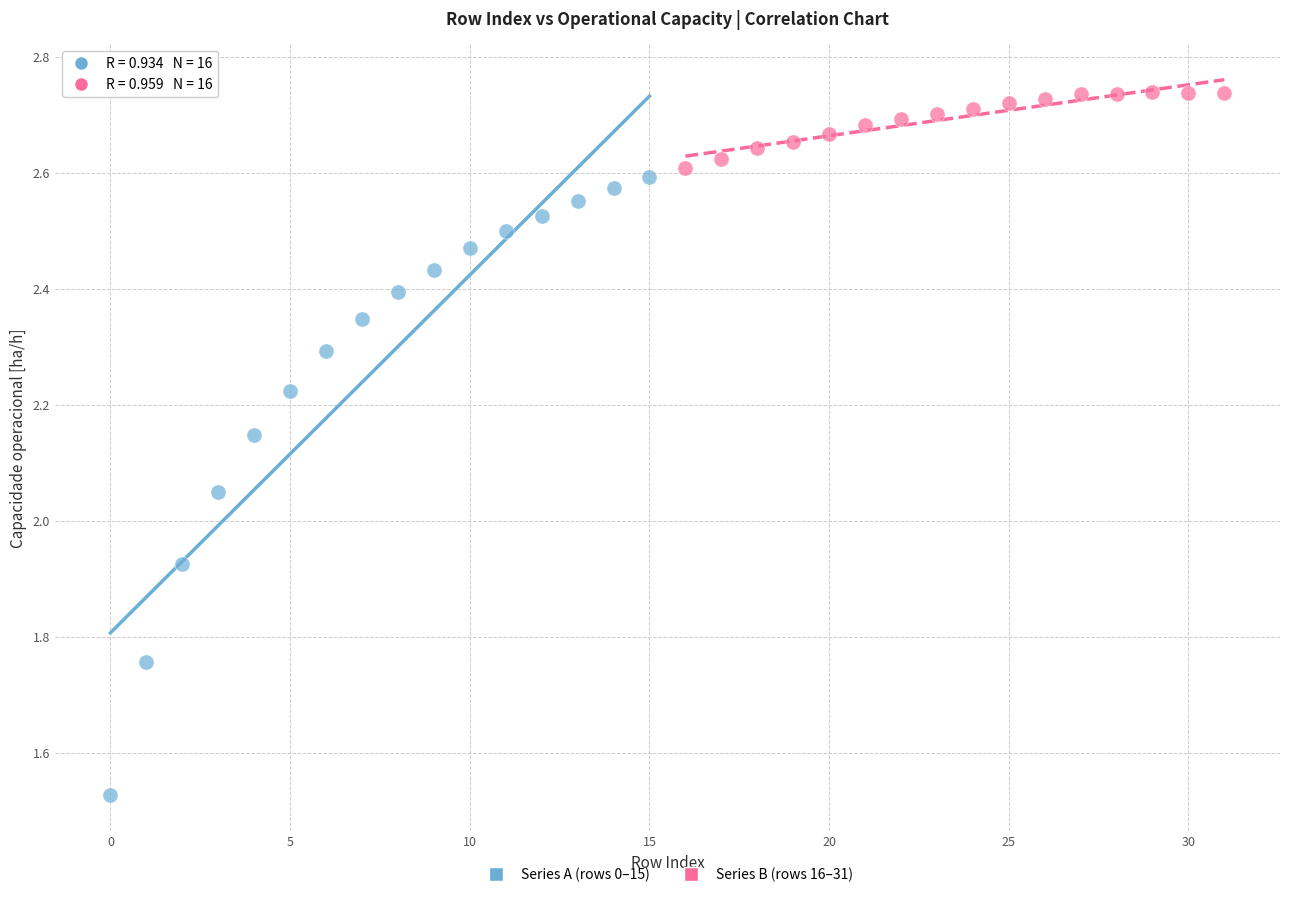

Which series contains the lowest Y value?

Series A (rows 0–15)